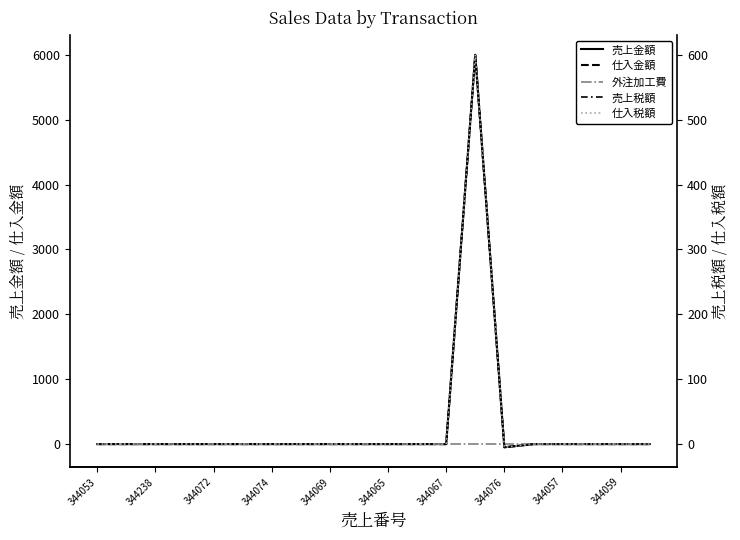

At 344065, list the series in order from smallest to largest.

売上金額, 仕入金額, 外注加工費, 売上税額, 仕入税額